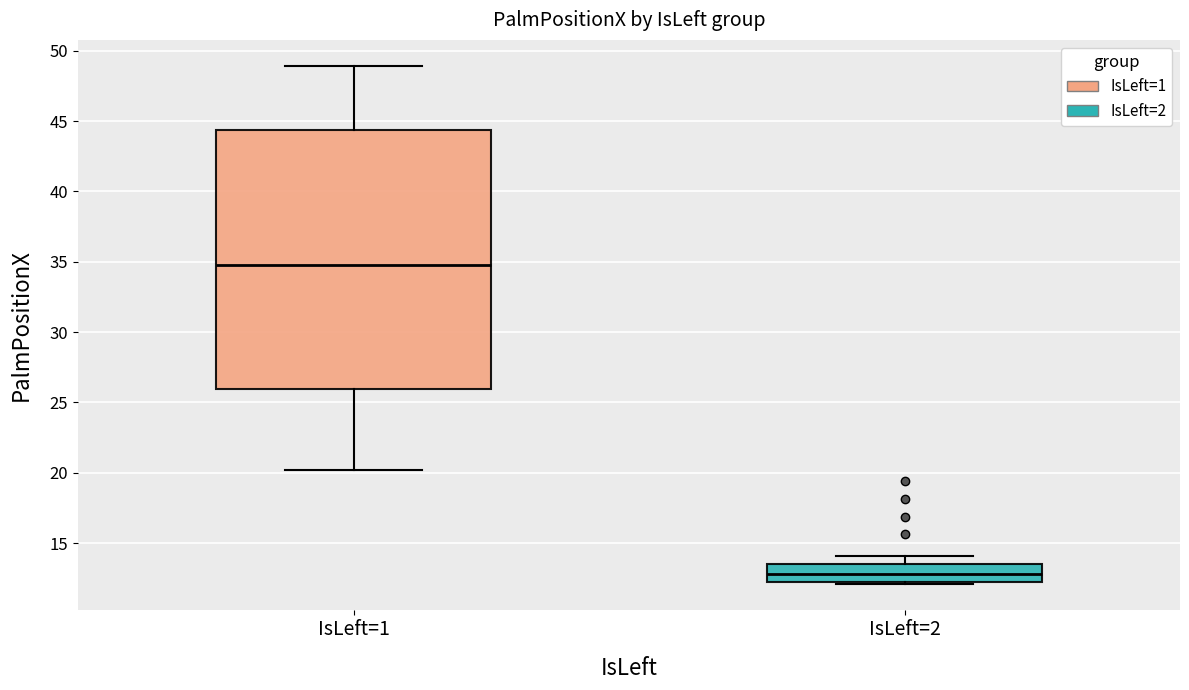

Which box has the lowest median line?

IsLeft=2